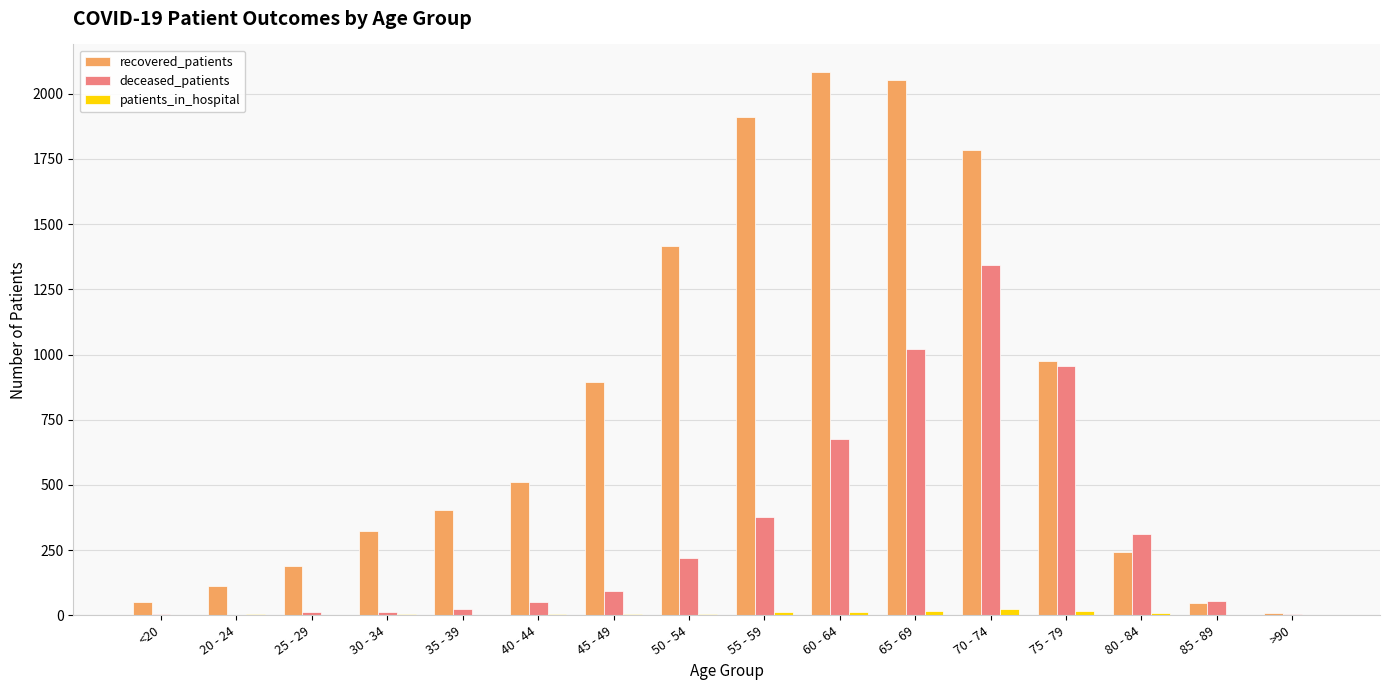

Which series changed the most between 30 - 34 and 85 - 89?

recovered_patients